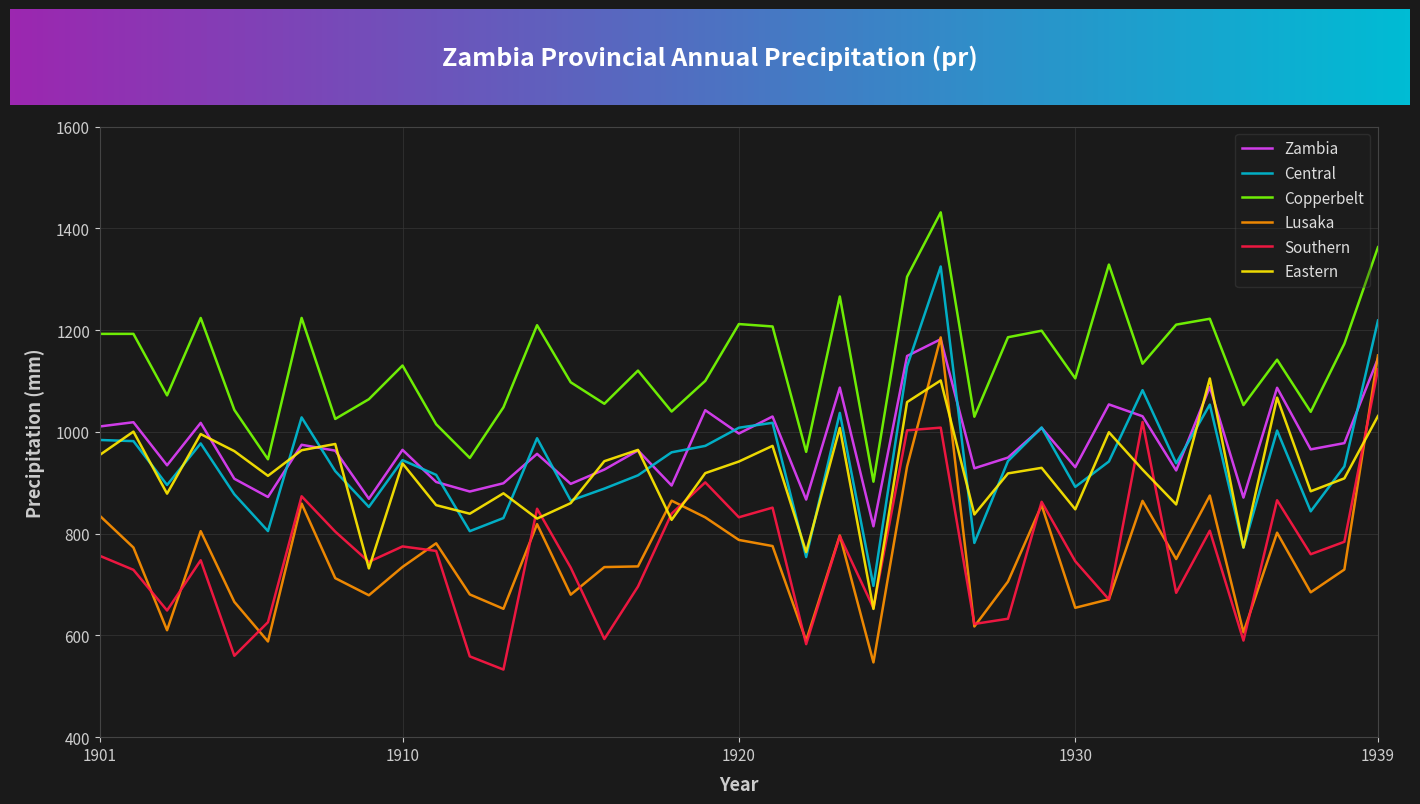

Count the number of data series in this chart.

6